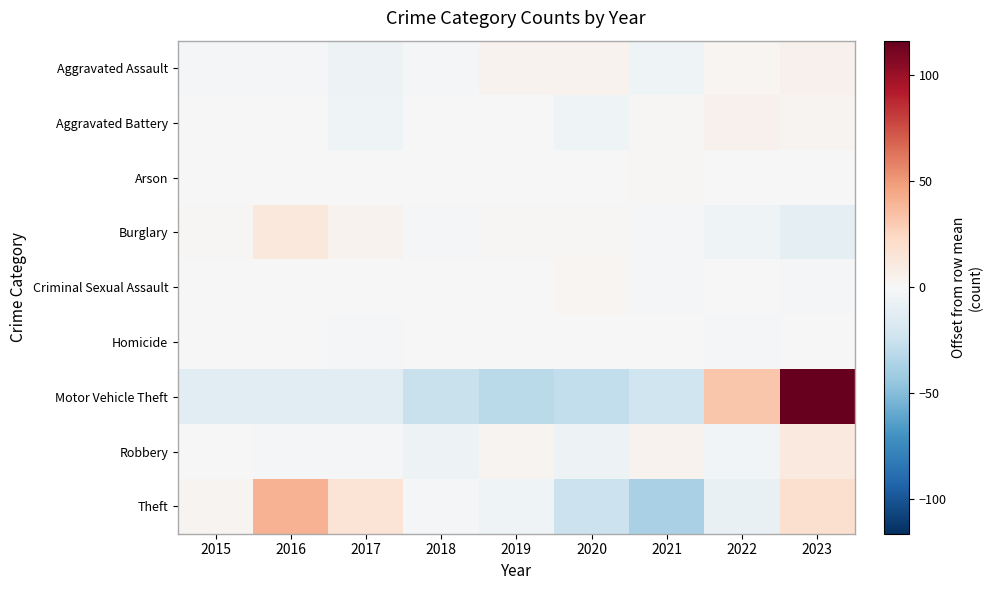

At which category is the sum across all series the highest?

2023